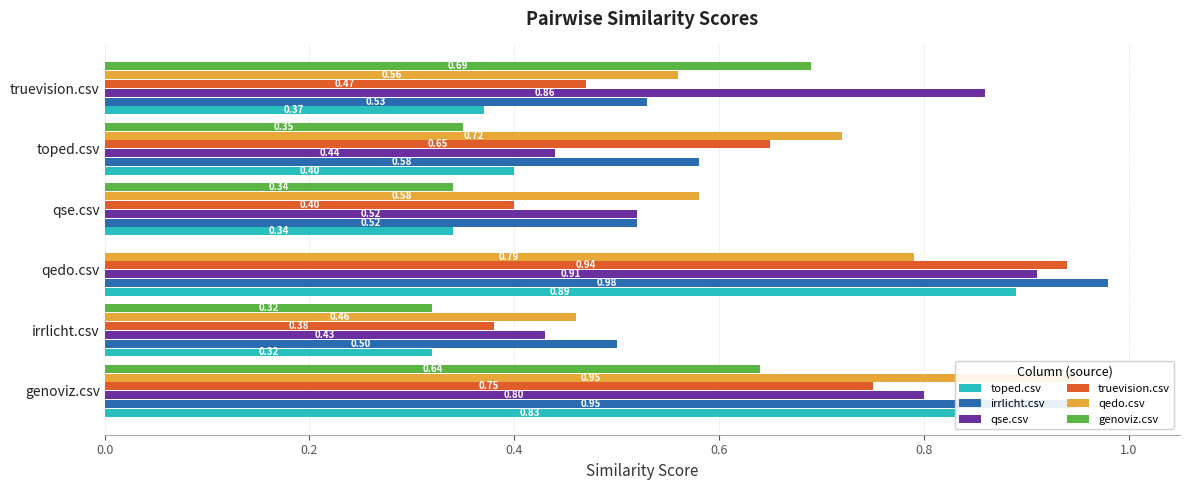

How many groups of bars are there?

6